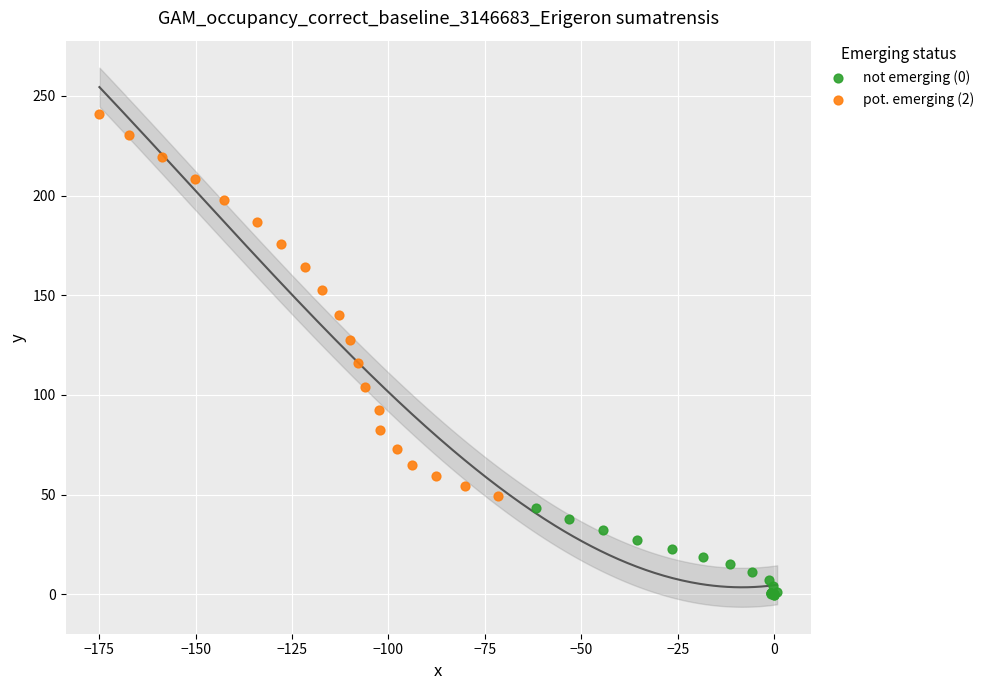

What are all the series names shown in the legend?

not emerging (0), pot. emerging (2)